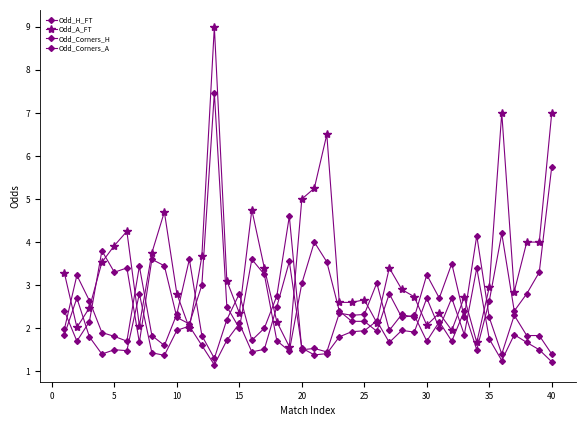

How many lines are shown in the chart?

4